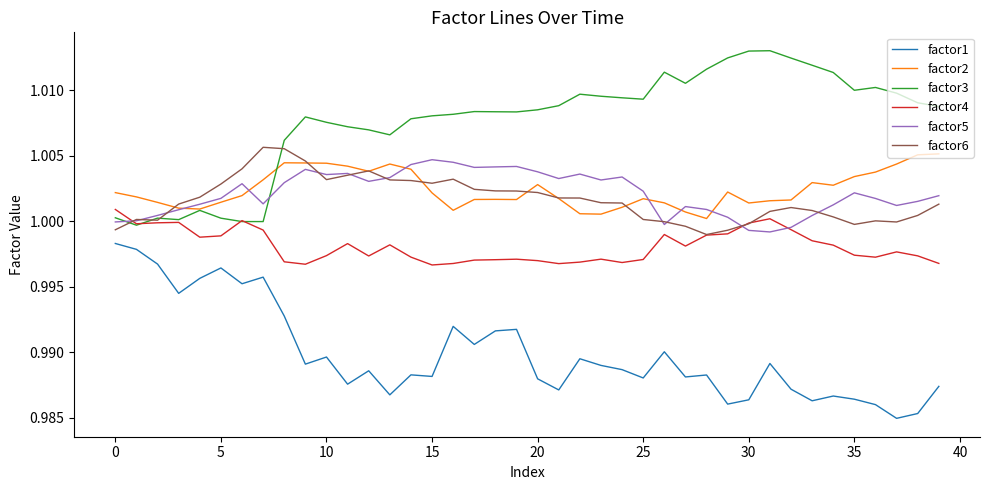

At how many categories does at least one series exceed 0?

40